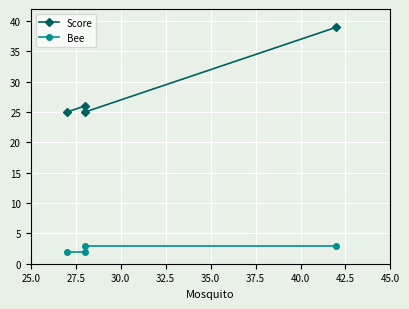

Reading left to right, transcribe all the data shown in this chart.

Score: 25	26	25	39
Bee: 2	2	3	3